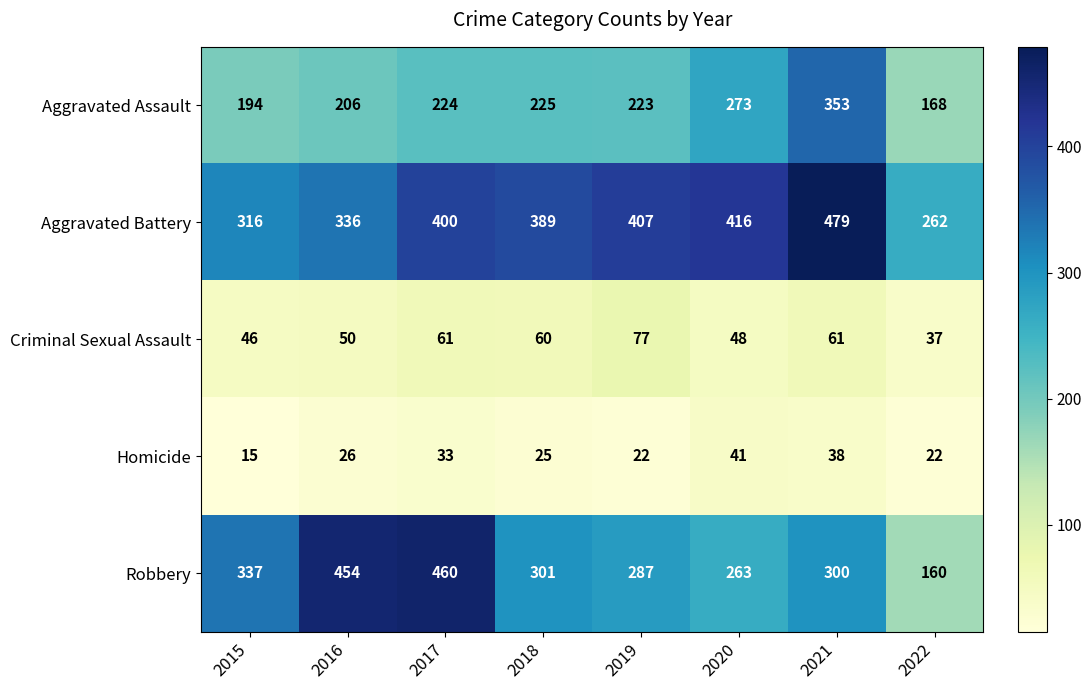

Which series has the largest range (max minus min)?

Robbery